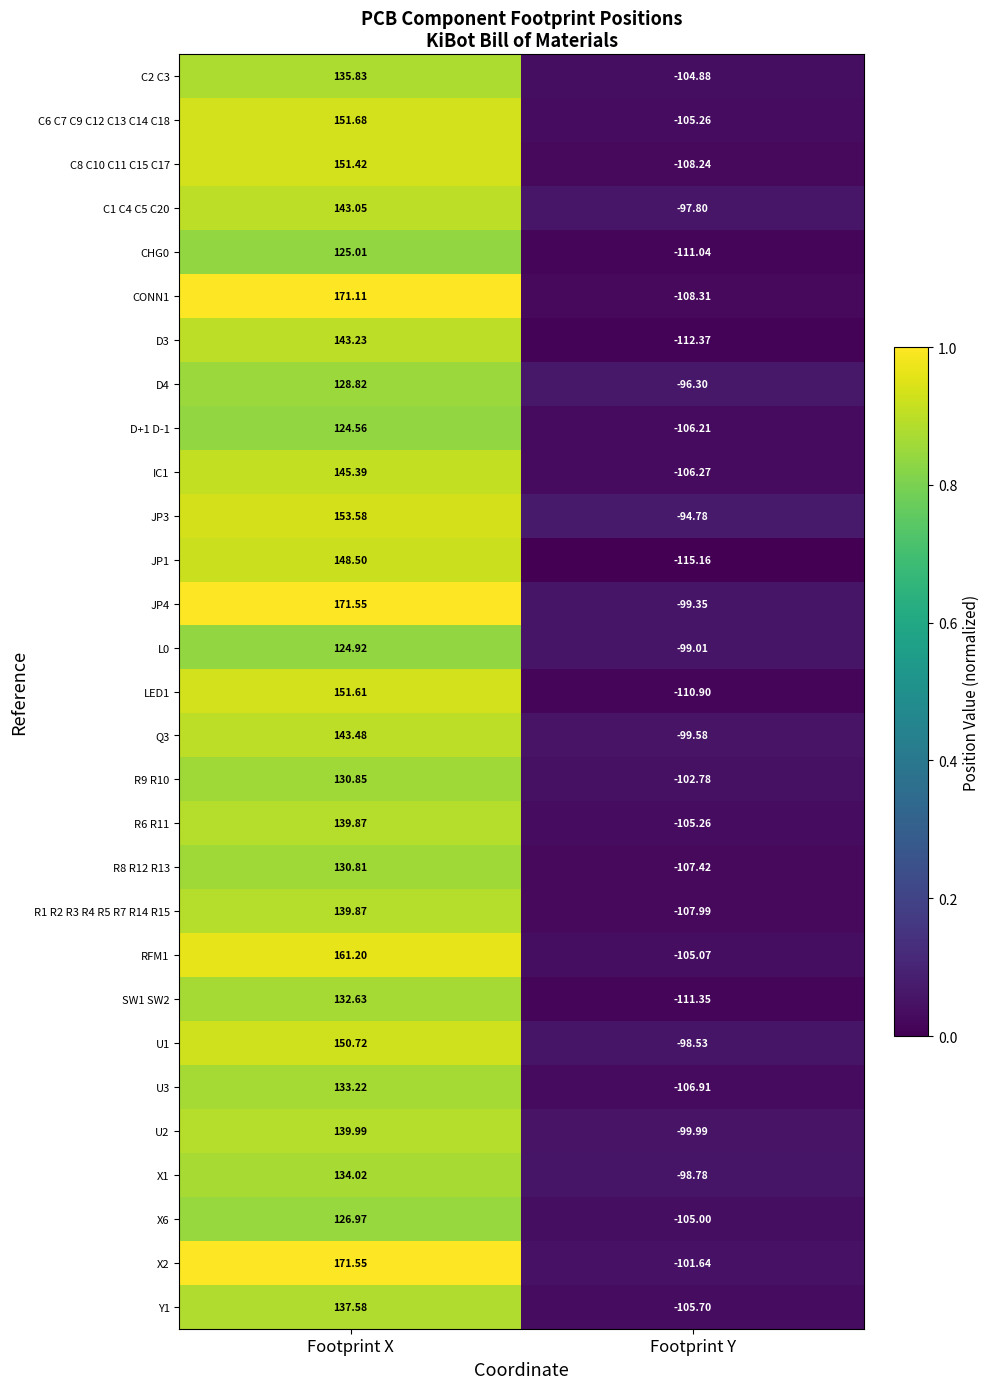

Between Footprint X and Footprint Y, which series saw the biggest shift?

CONN1